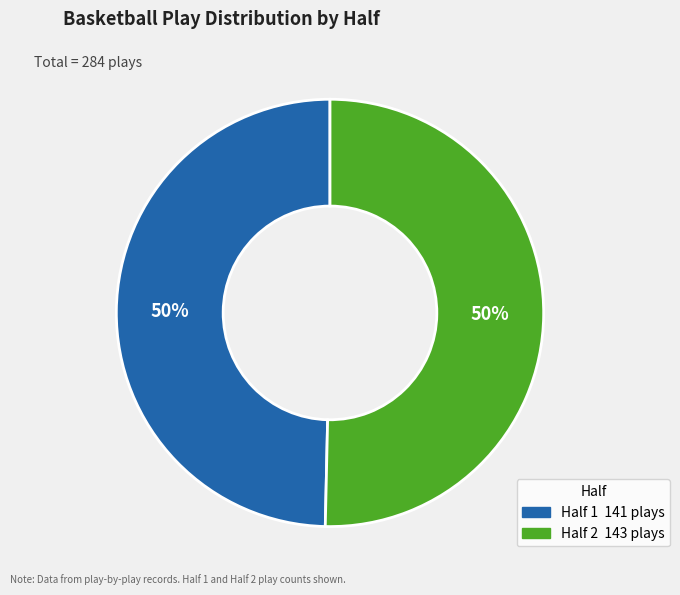

To the nearest percent, what percentage of the pie is Half 1?

50%